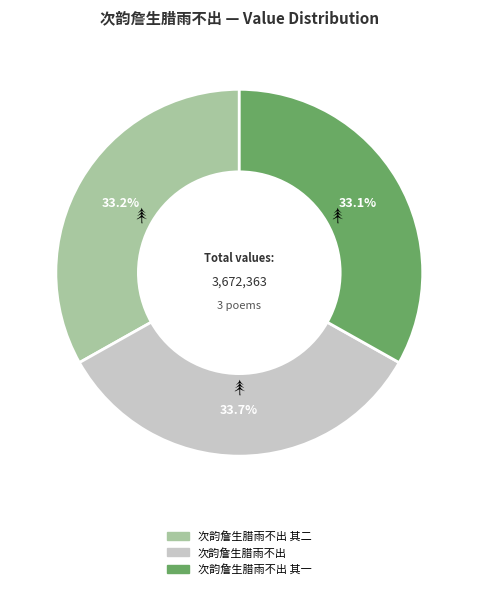

Count the number of slices in the pie.

3